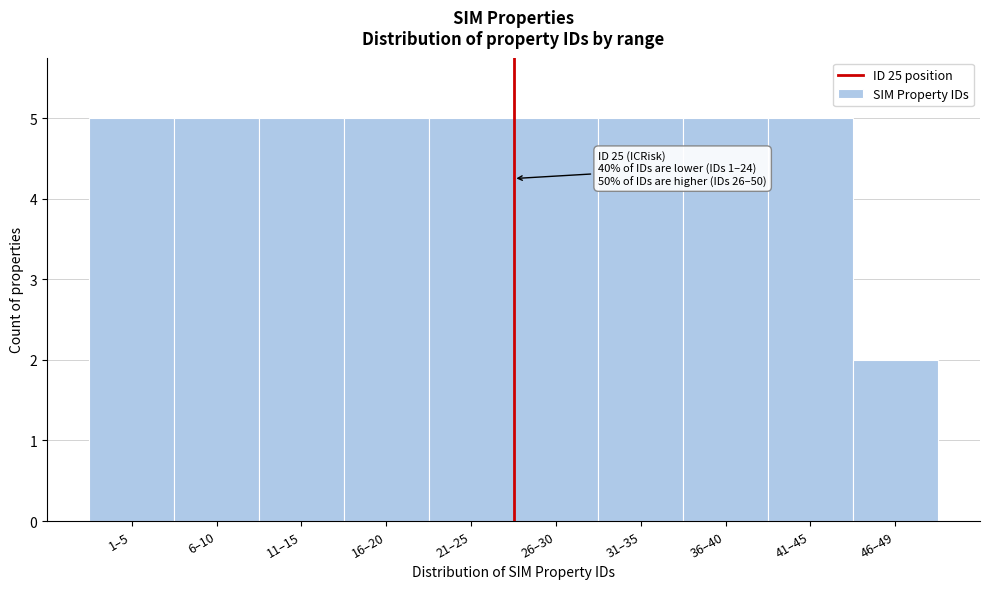

Reading right to left, list all the values displayed in this chart.

46–49=2	41–45=5	36–40=5	31–35=5	26–30=5	21–25=5	16–20=5	11–15=5	6–10=5	1–5=5